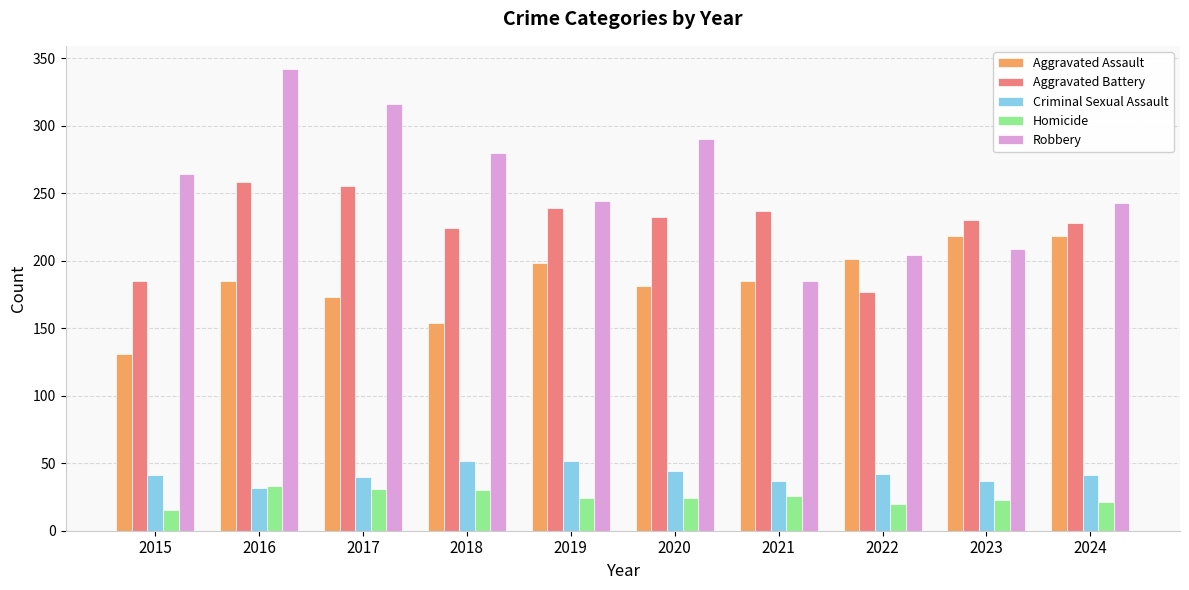

Which label corresponds to the smallest value in the chart?

2015